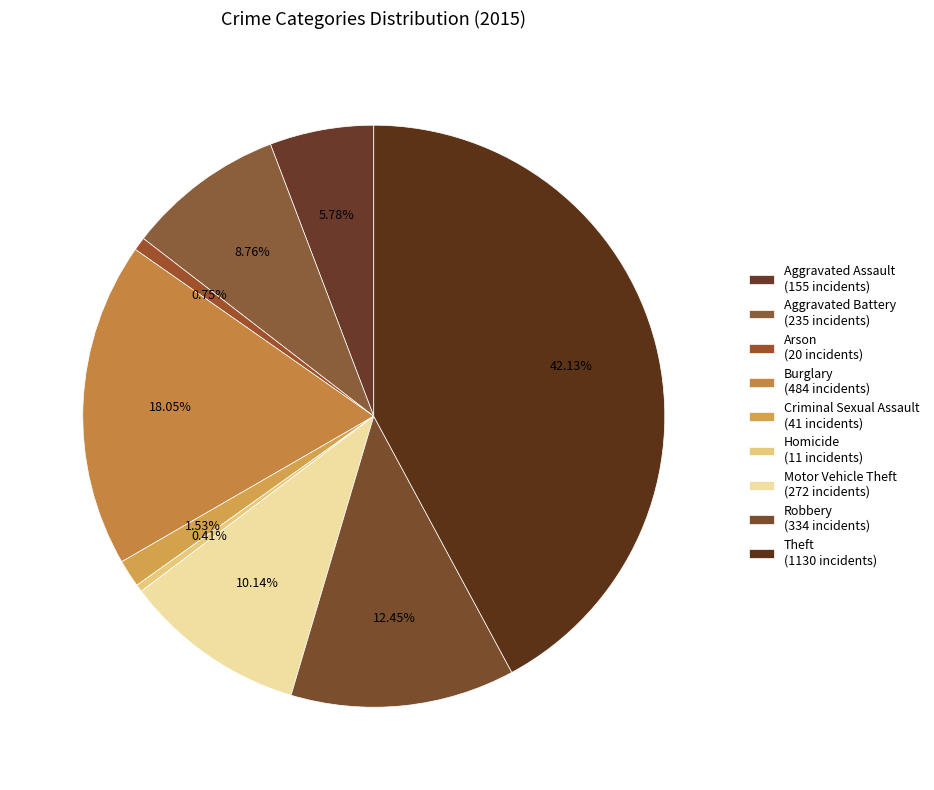

What is the largest slice in the pie chart?

Theft